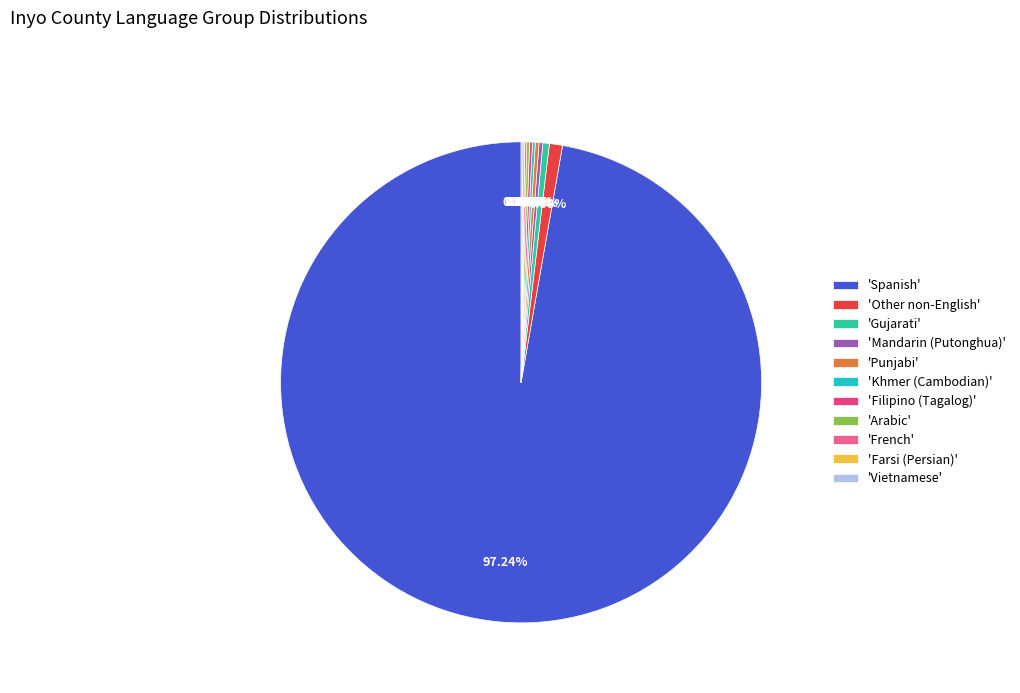

Count the number of slices in the pie.

11